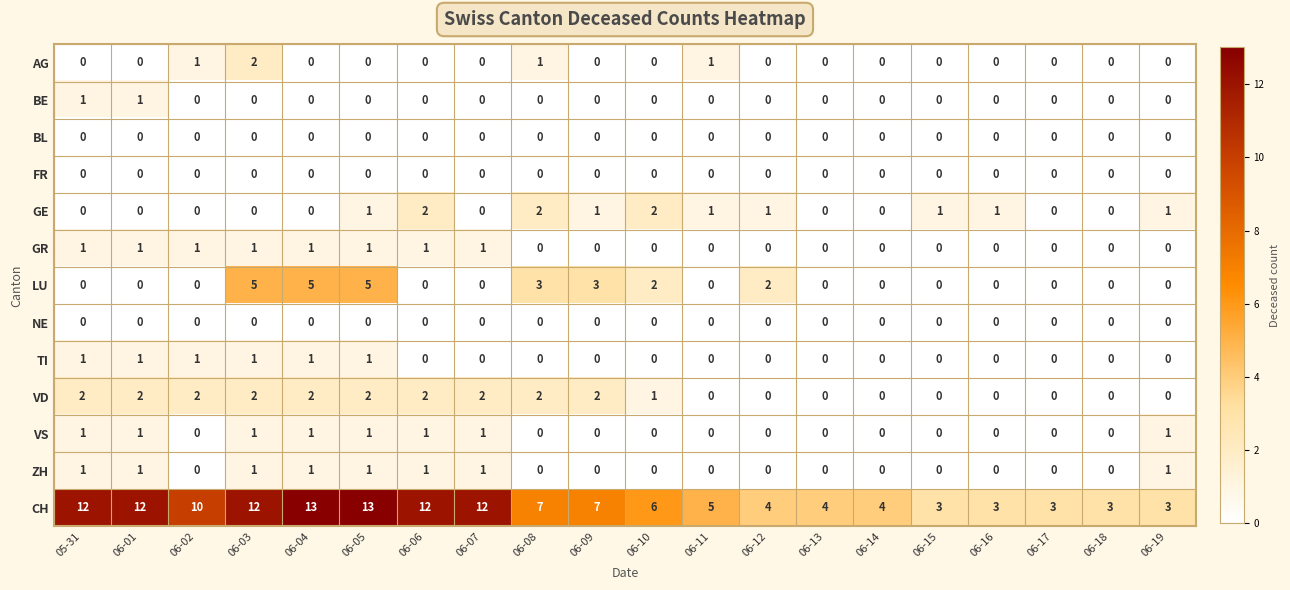

Is it true that LU equals -2 at 06-19?

False